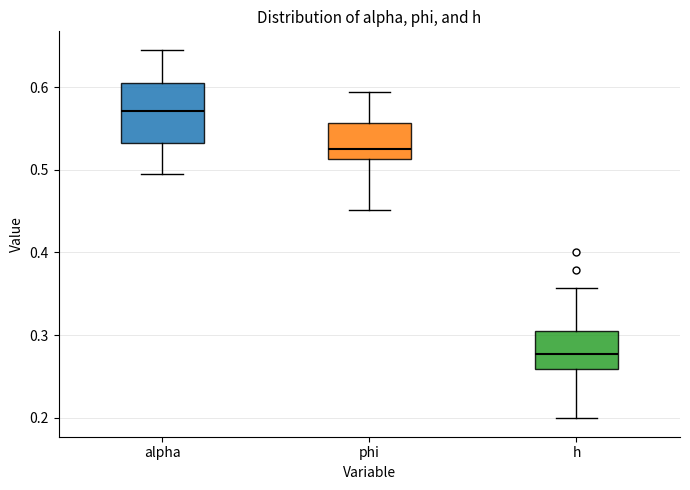

Reading left to right, transcribe this box plot: for each box, give where its median line is, the range the box spans, and where its two whiskers end, as read against the y-axis. The values are not printed on the chart, so give them approximately, as read against the axis.

alpha: median 0.57, box 0.53 to 0.60, whiskers 0.49 to 0.65
phi: median 0.53, box 0.51 to 0.56, whiskers 0.45 to 0.59
h: median 0.28, box 0.26 to 0.30, whiskers 0.20 to 0.36